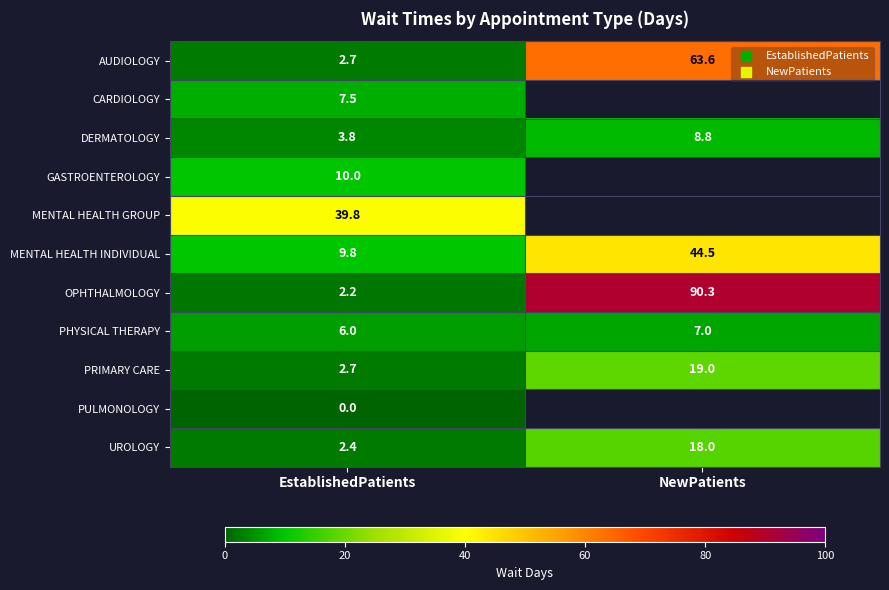

Which has a higher value, NewPatients or EstablishedPatients?

NewPatients